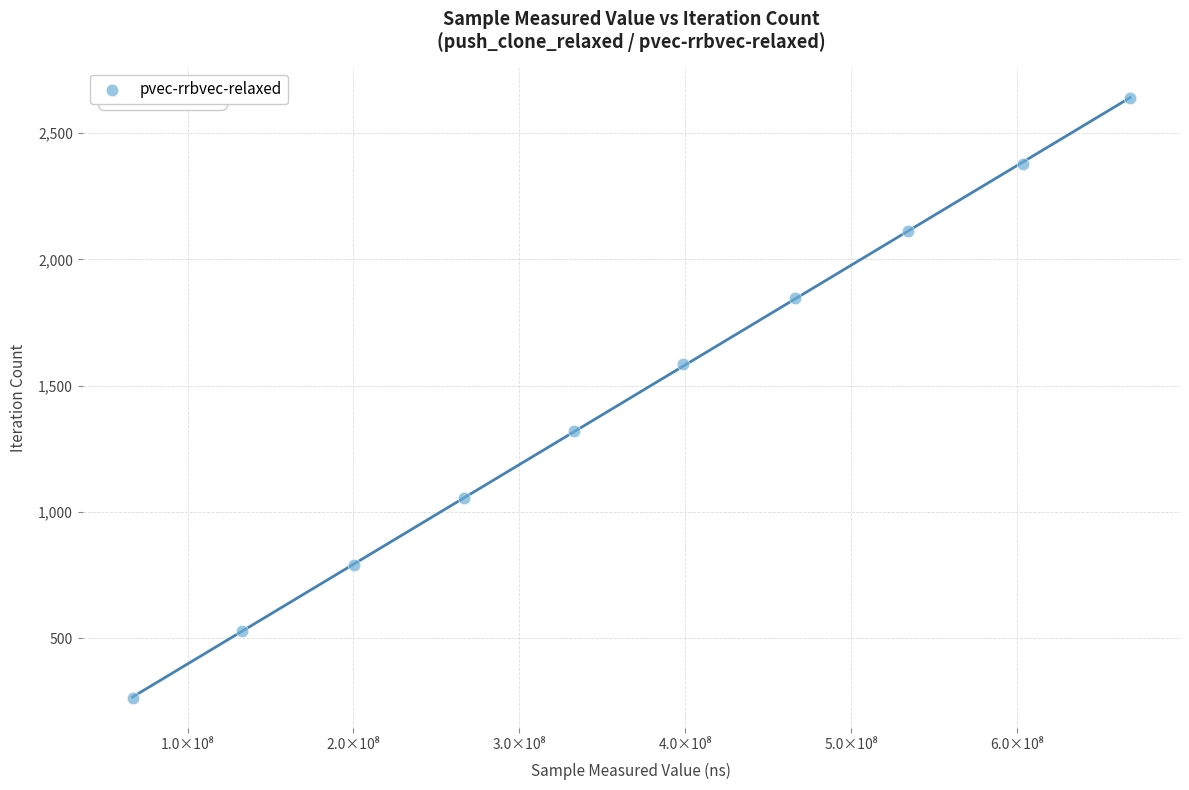

What is the average Y value?

1452